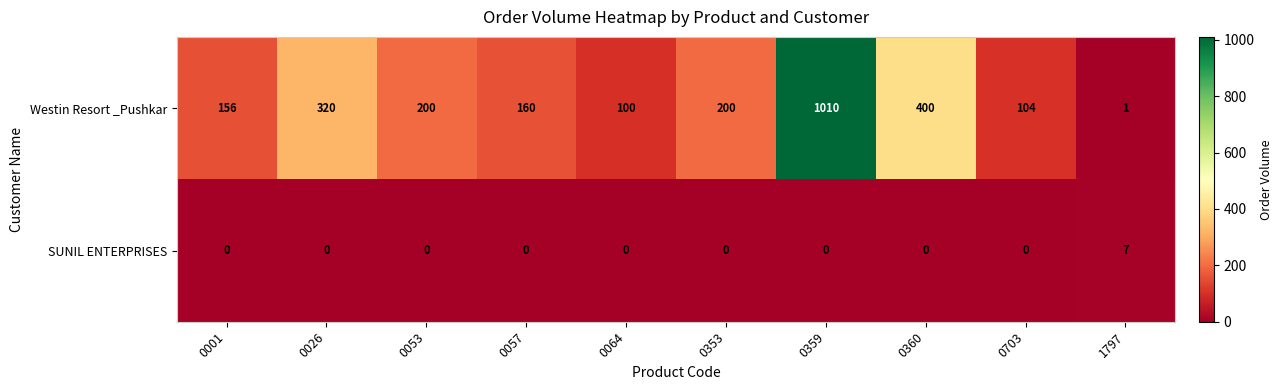

The SUNIL ENTERPRISES series shows -4 at 0053. True or false?

False